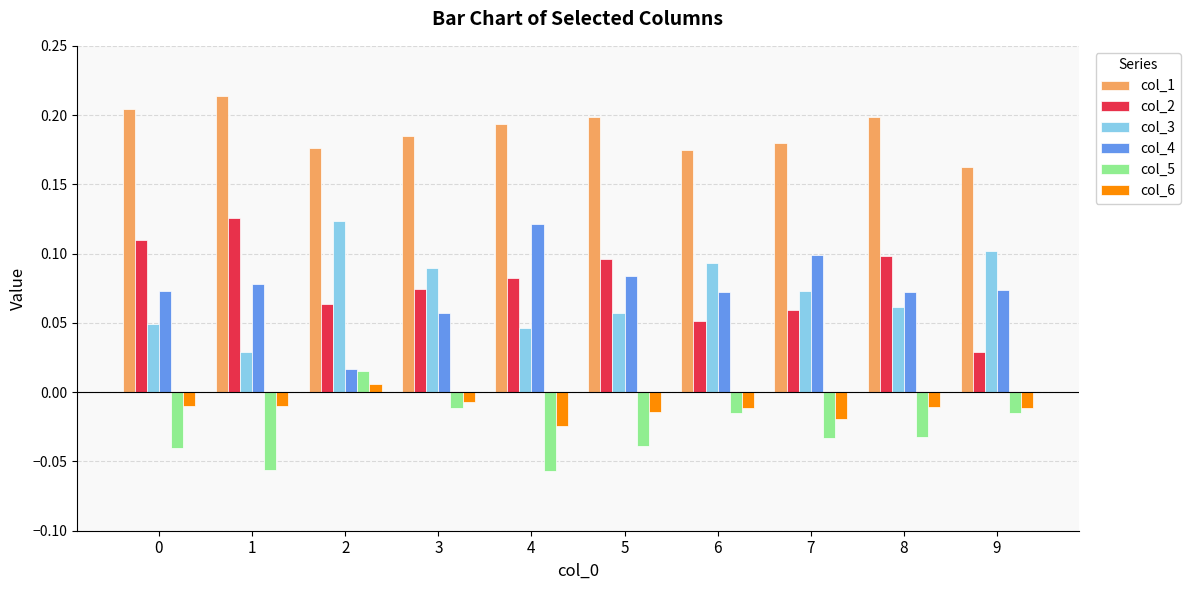

Which series has the largest total across all categories?

col_1